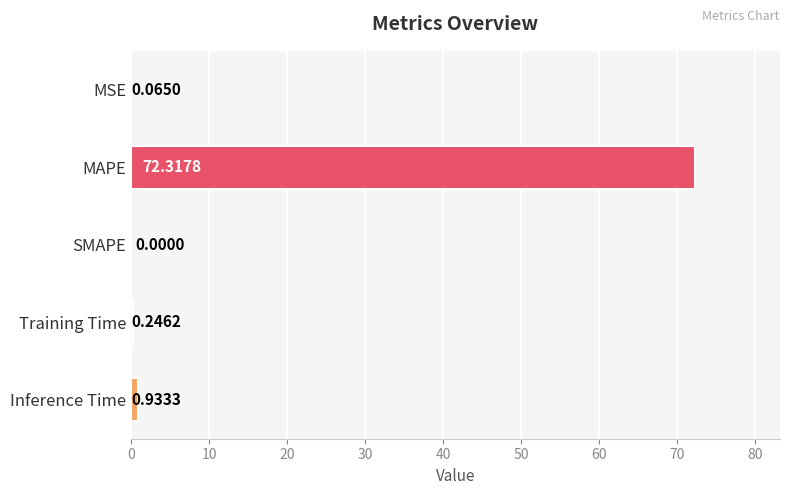

At which category does the chart reach its peak across all series?

MAPE